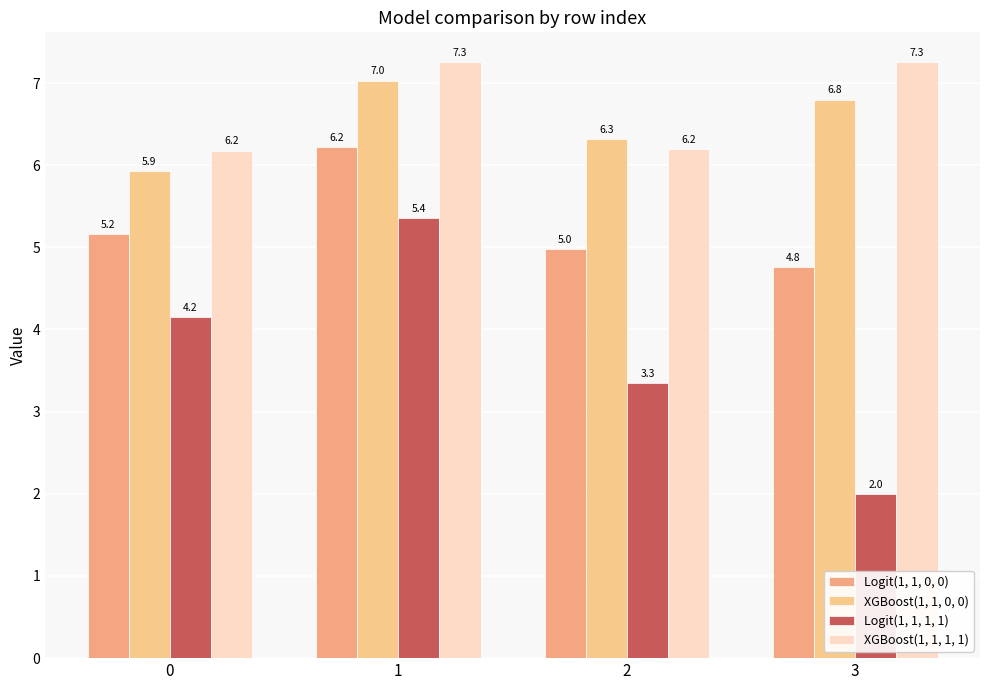

List the series in order of their peak value, lowest first.

Logit(1, 1, 1, 1), Logit(1, 1, 0, 0), XGBoost(1, 1, 0, 0), XGBoost(1, 1, 1, 1)